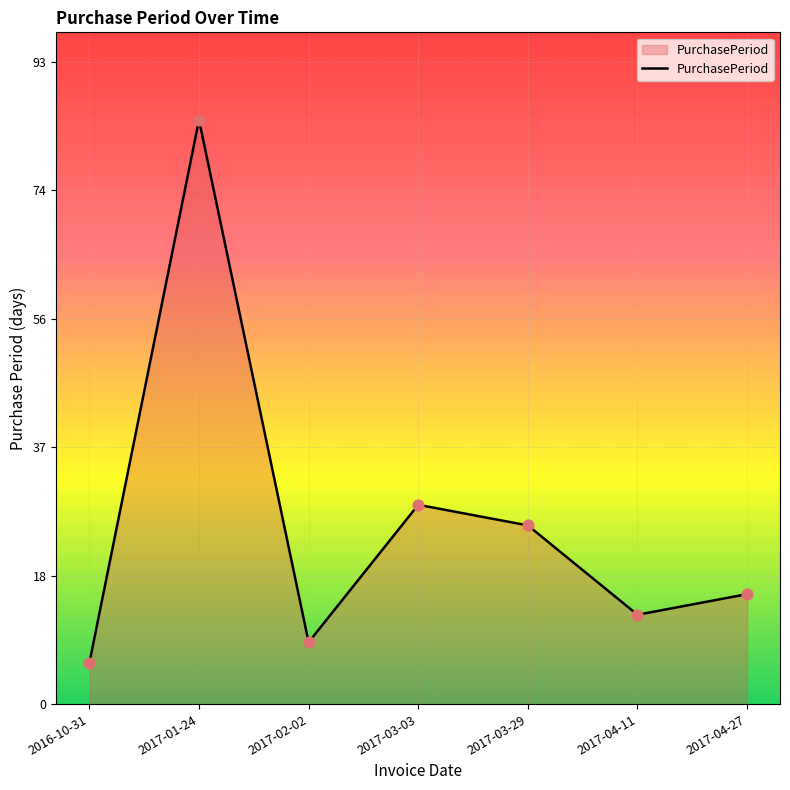

What is the change in value from 2017-01-24 to 2017-03-29?

-59